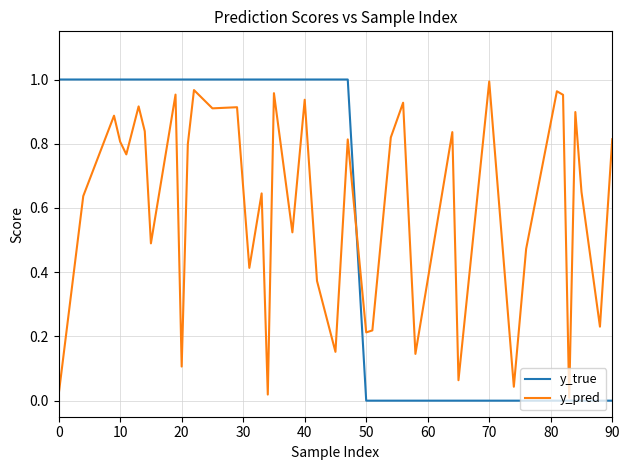

Does the chart display data point markers on the line(s)?

No